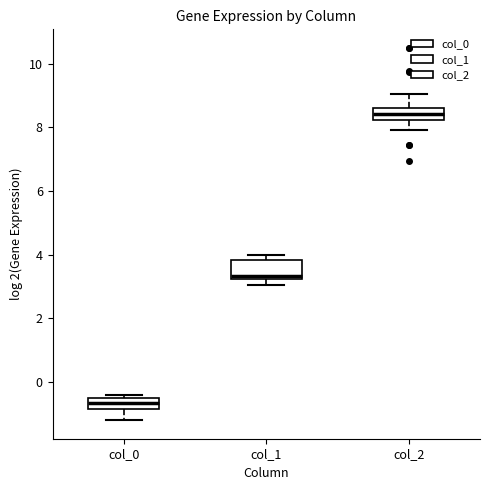

Reading left to right, transcribe this box plot: for each box, give where its median line is, the range the box spans, and where its two whiskers end, as read against the y-axis. The values are not printed on the chart, so give them approximately, as read against the axis.

col_0: median -0.6, box -0.8 to -0.4, whiskers -1.2 to -0.4 (just above the box's upper edge)
col_1: median 3.4, box 3.2 to 3.8, whiskers 3.0 to 4.0
col_2: median 8.4, box 8.2 to 8.6, whiskers 8.0 to 9.0